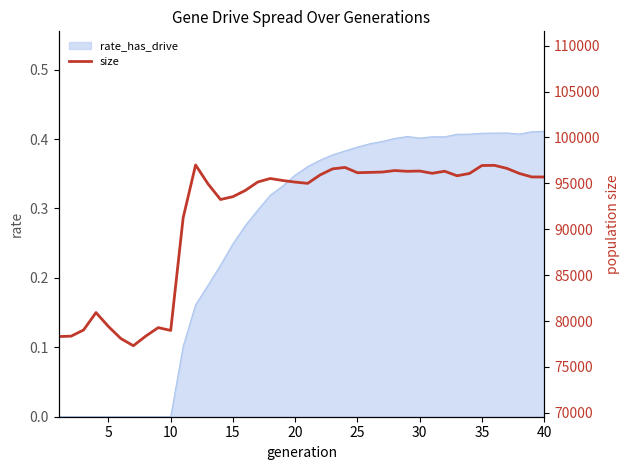

Is it true that rate_has_drive equals 0.2 at 25?

False